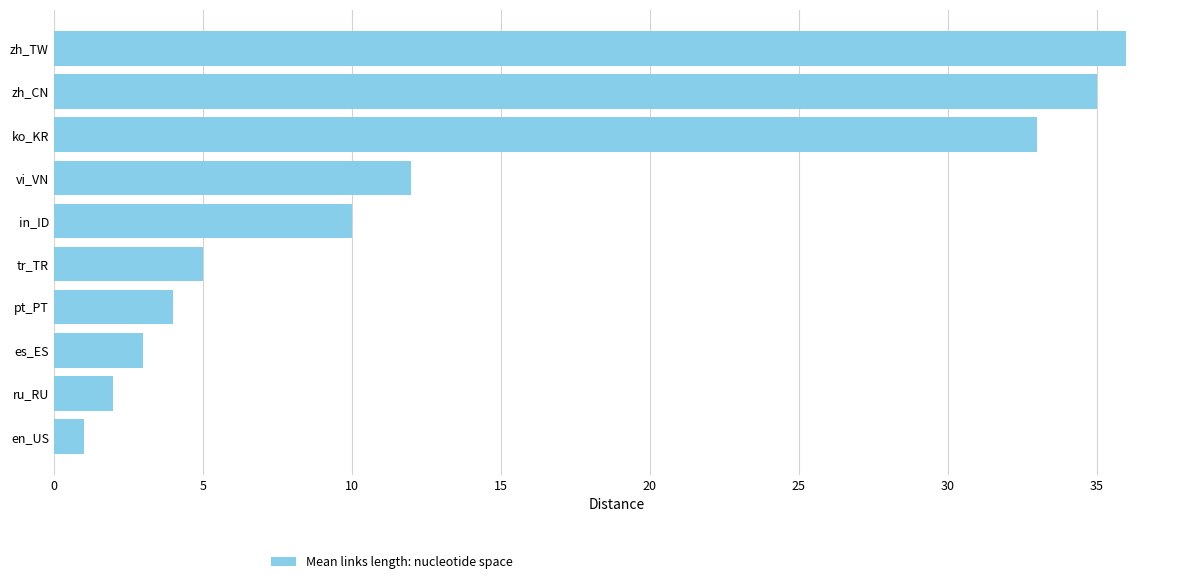

What is the sum of all values?

141